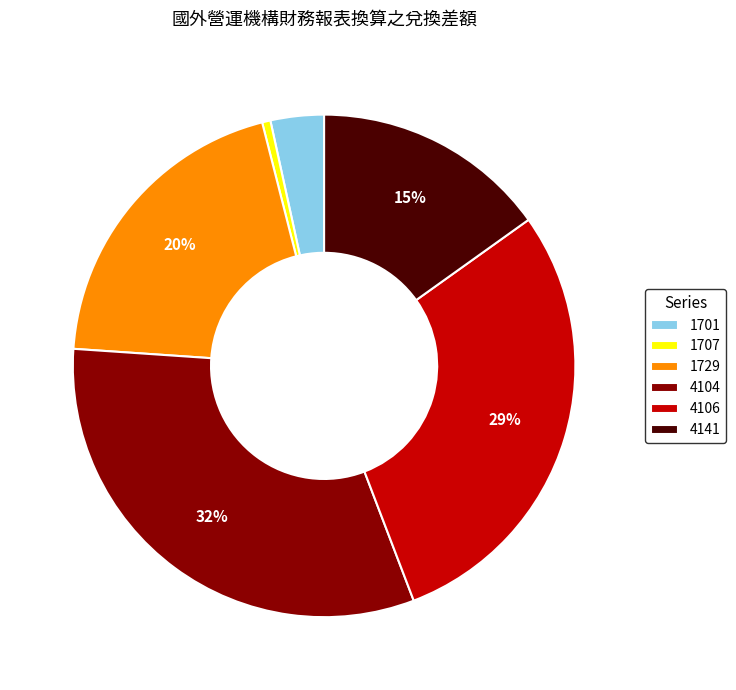

How many slices are in this pie chart?

6